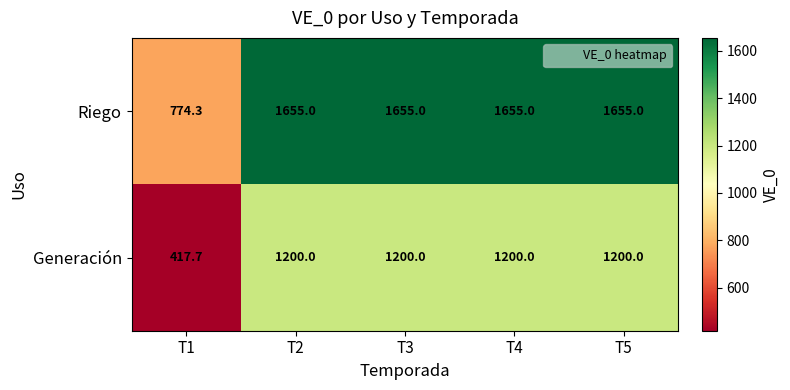

Which series has the largest total across all categories?

Riego